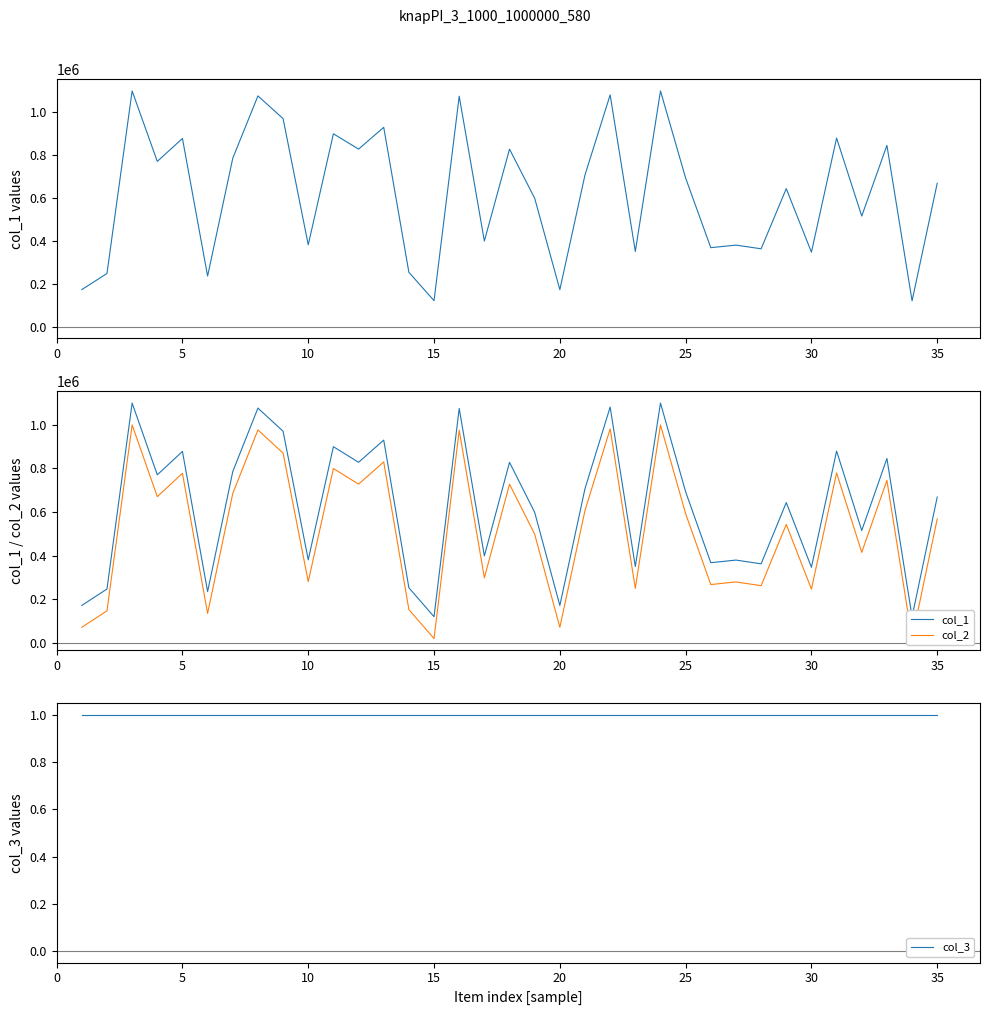

Count the number of categories in the chart.

35